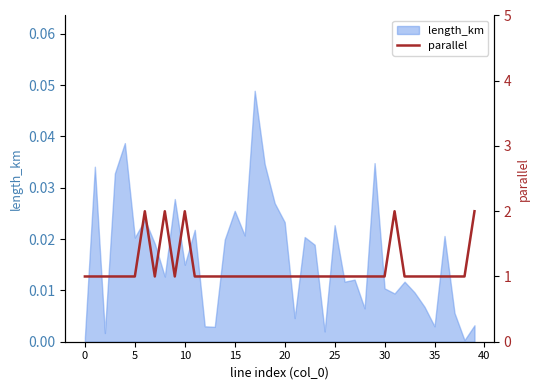

How many values are between 1 and 2?

40